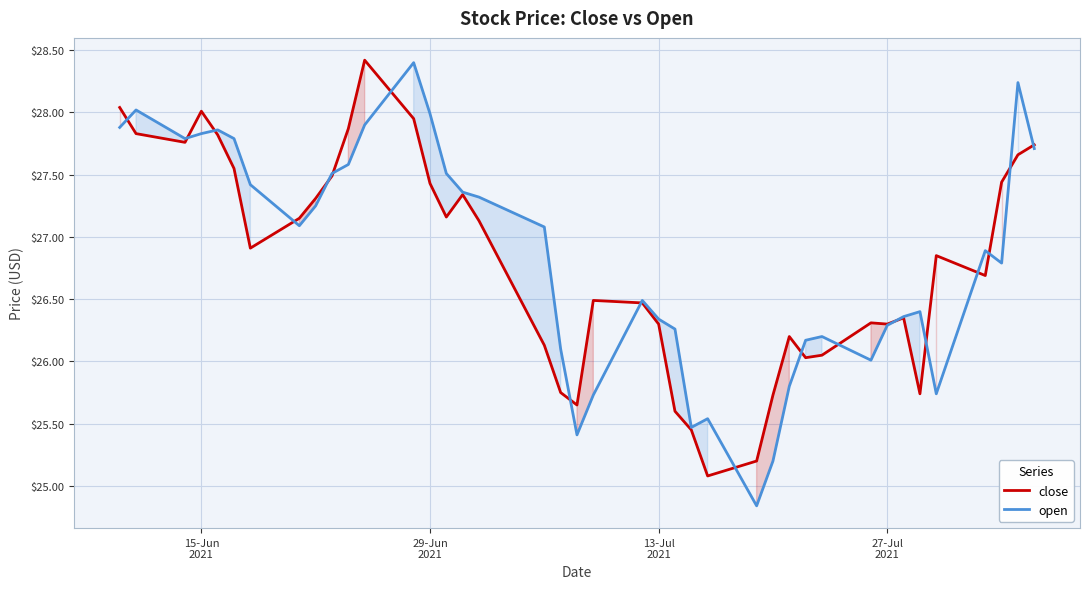

What is the highest value of the open series?

28.4